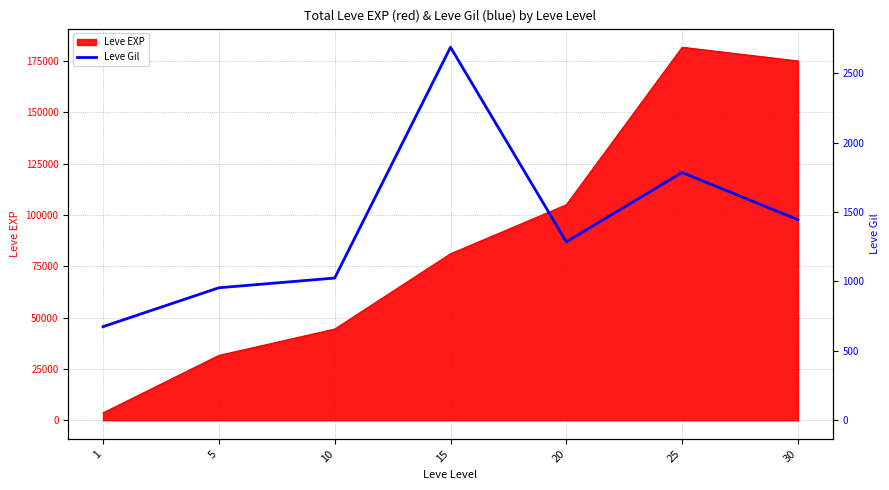

Approximately how many times larger is the value at 15 compared to 20?

2.1